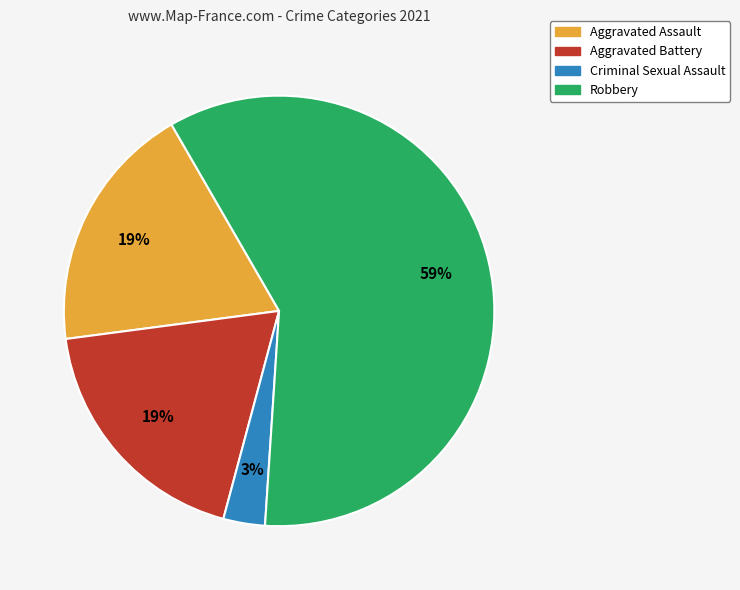

To the nearest percent, what is the combined percentage of Criminal Sexual Assault and Aggravated Battery?

22%